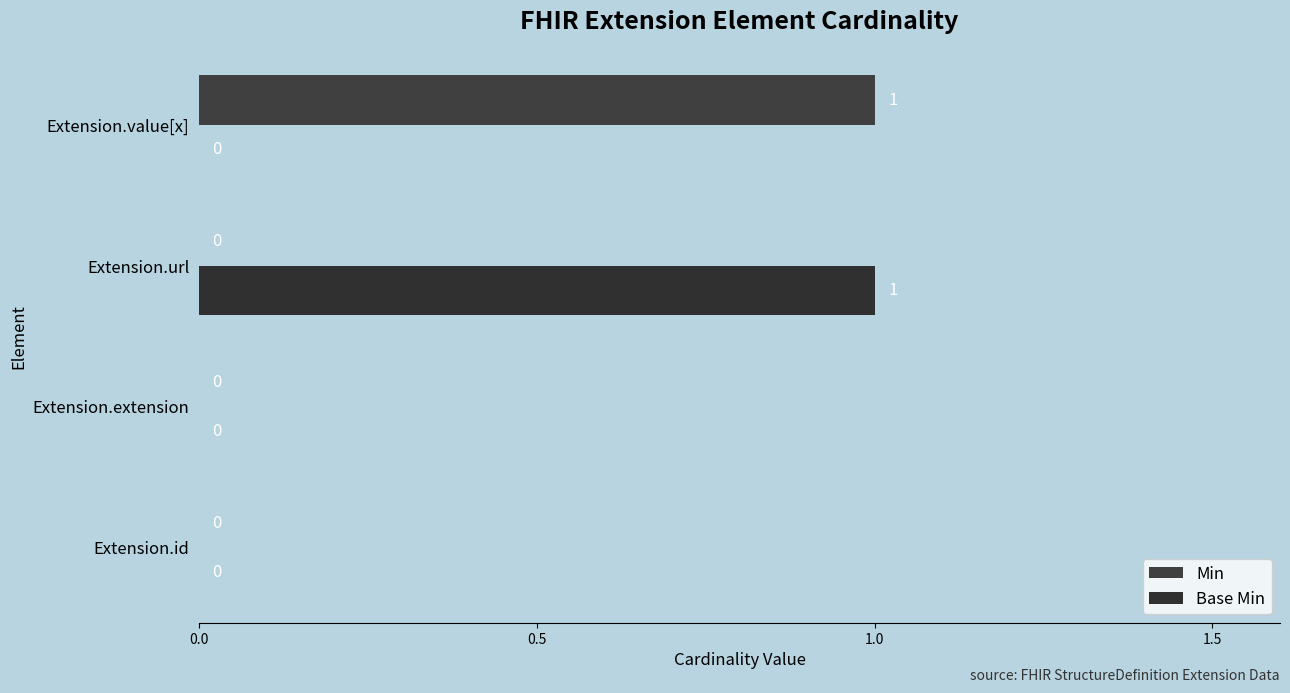

How many data points in Base Min are above 0?

1